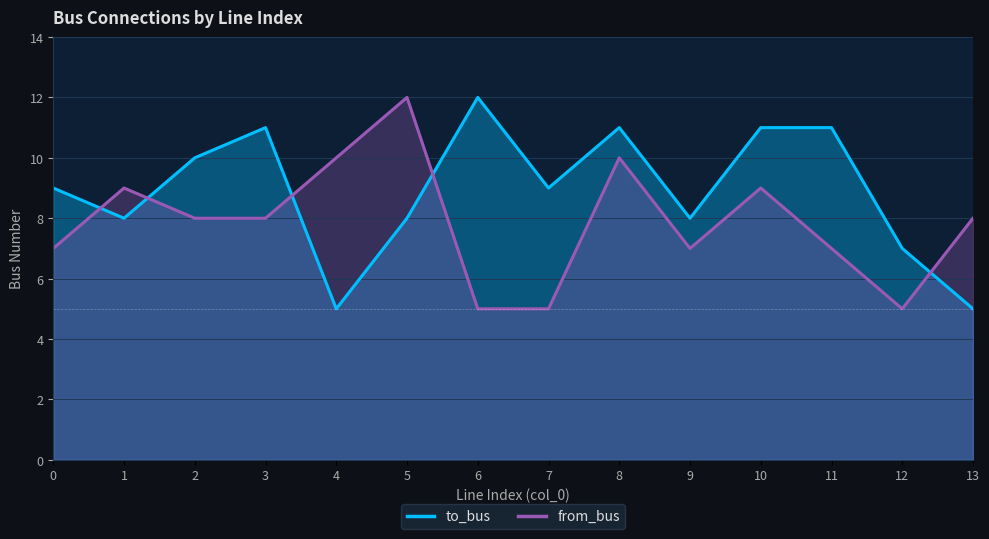

Does the chart display data point markers on the line(s)?

No